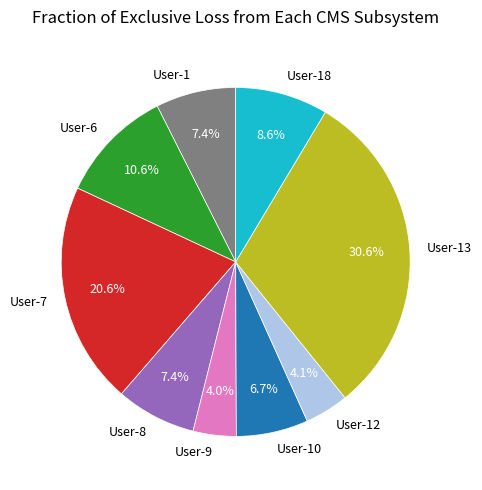

To the nearest percent, what percentage of the pie is User-13?

31%